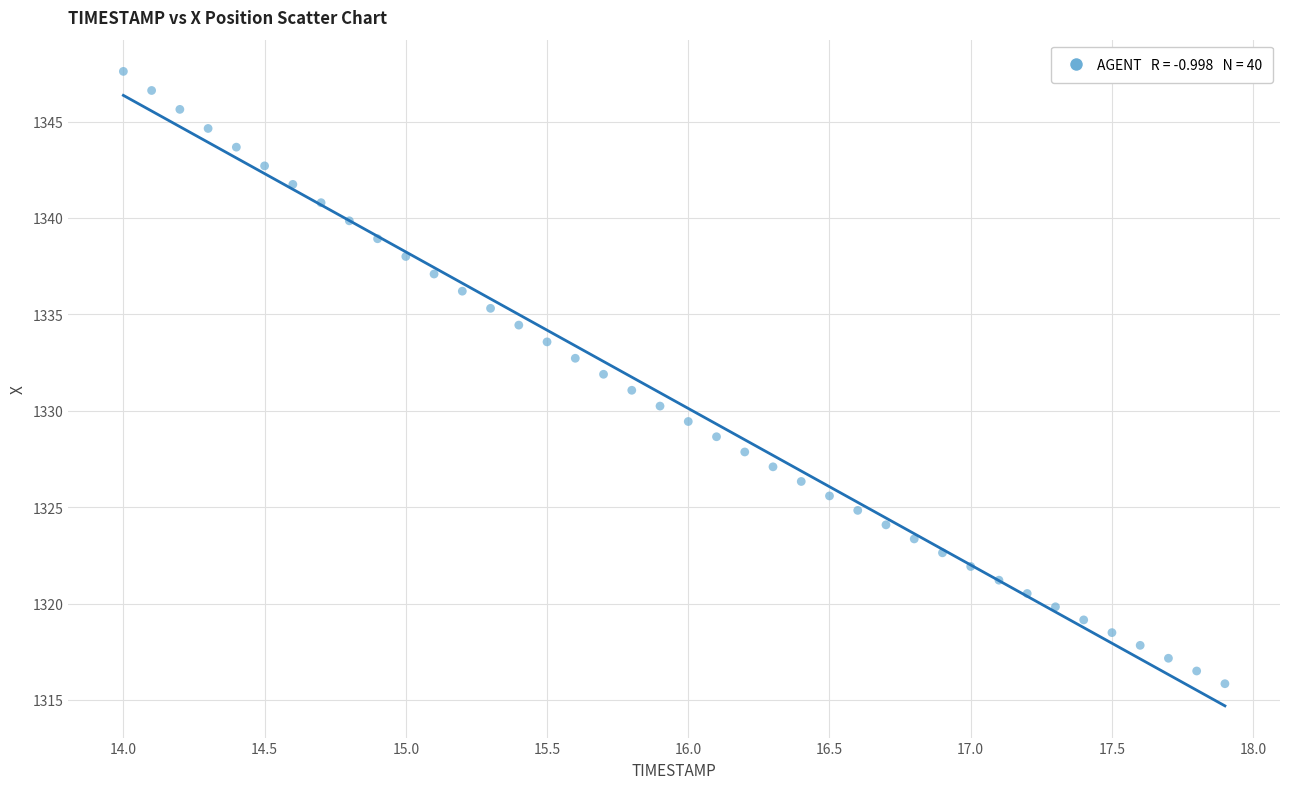

What is the range of X values (max minus min)?

3.9